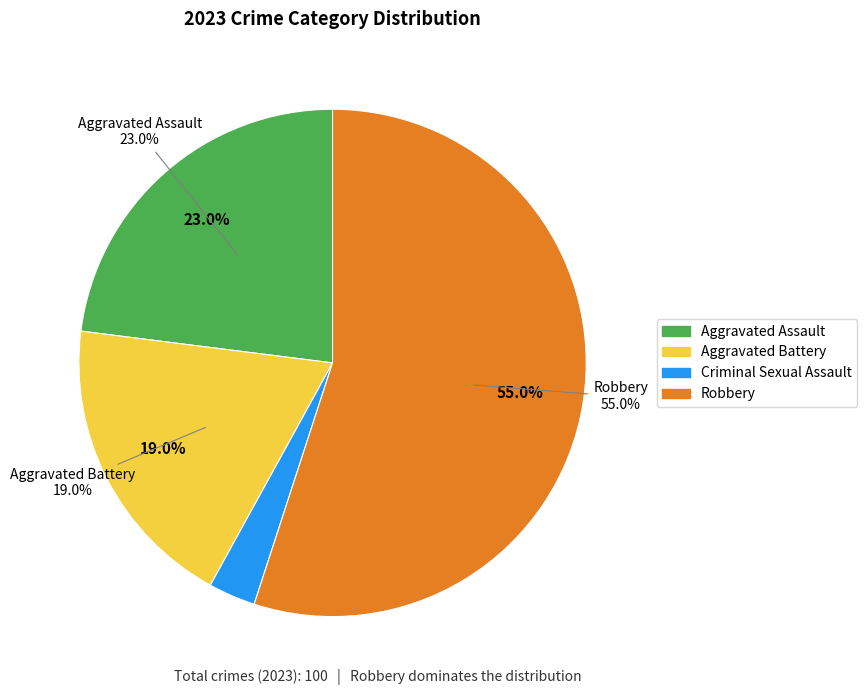

To the nearest percent, what is the difference between the Aggravated Battery and Criminal Sexual Assault slice percentages?

16%